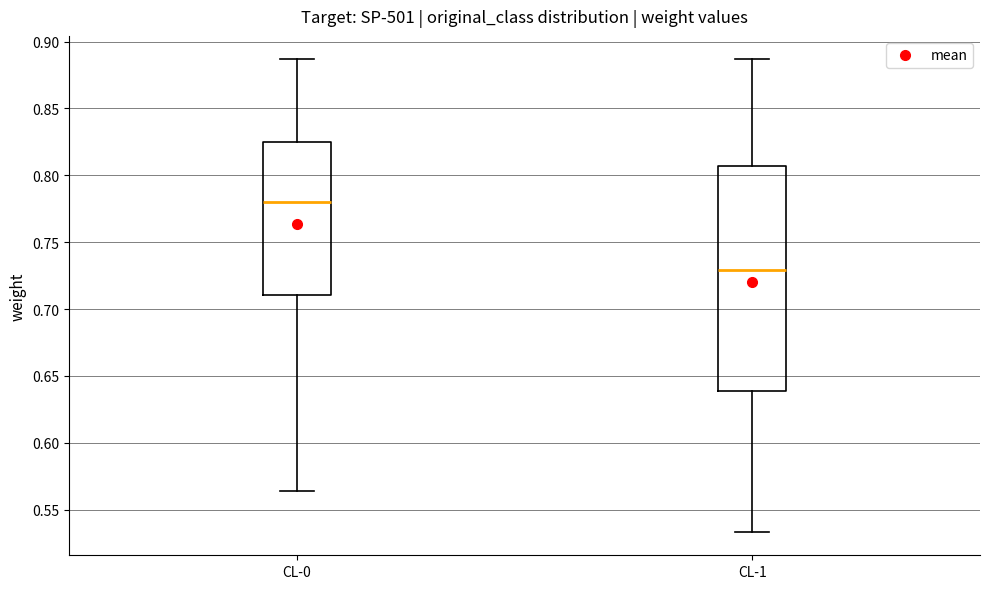

Reading left to right, read every box against the y-axis: the position of its median line, the range the box covers, and the ends of its whiskers. The values are not printed on the chart, so give them approximately, as read against the axis.

CL-0: median 0.780, box 0.710 to 0.825, whiskers 0.565 to 0.885
CL-1: median 0.730, box 0.640 to 0.805, whiskers 0.535 to 0.885